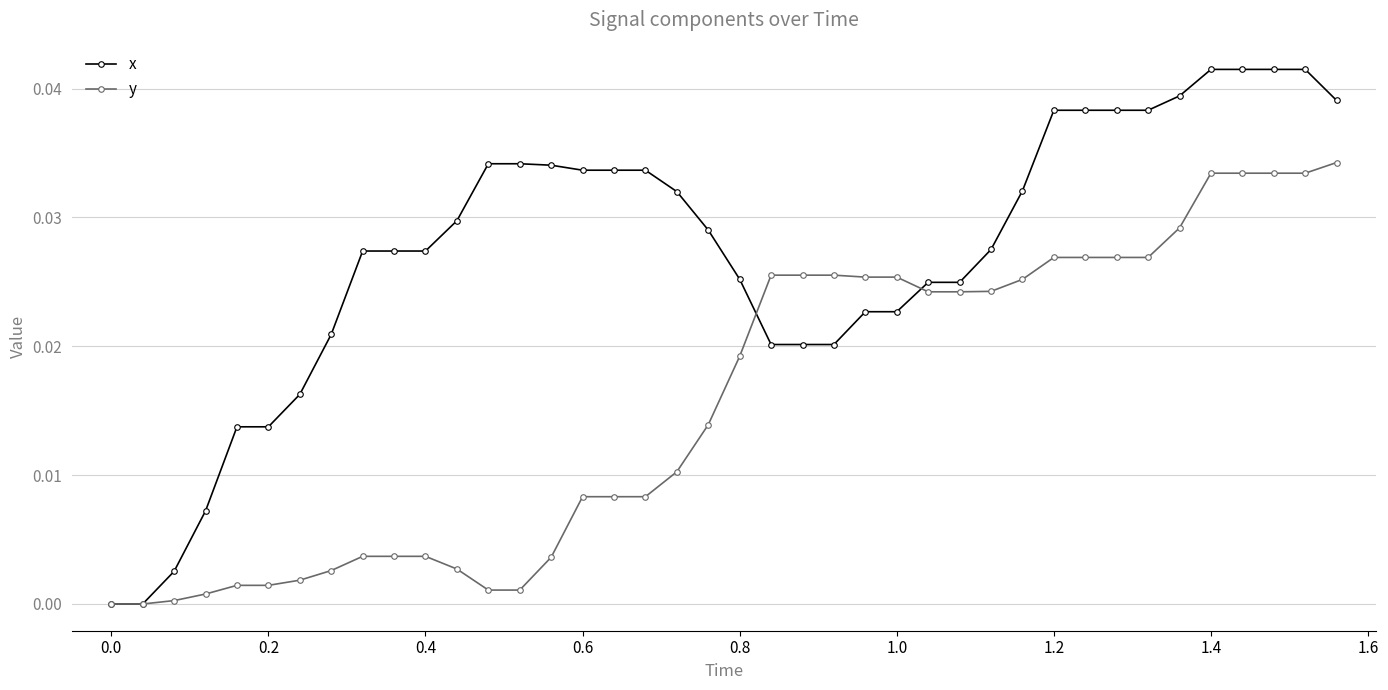

List the series in order of their peak value, lowest first.

y, x